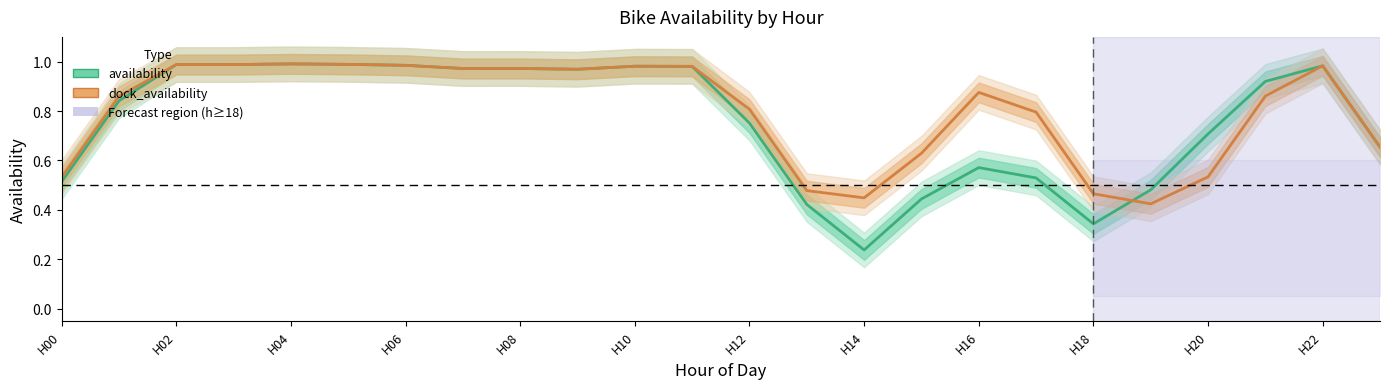

Reading left to right, list all the values displayed in this chart.

availability: 0.5	0.8	1.0	1.0	1.0	1.0	1.0	1.0	1.0	1.0	1.0	1.0	0.8	0.4	0.2	0.4	0.6	0.5	0.3	0.5	0.7	0.9	1.0	0.7
dock_availability: 0.5	0.9	1.0	1.0	1.0	1.0	1.0	1.0	1.0	1.0	1.0	1.0	0.8	0.5	0.4	0.6	0.9	0.8	0.5	0.4	0.5	0.9	1.0	0.7